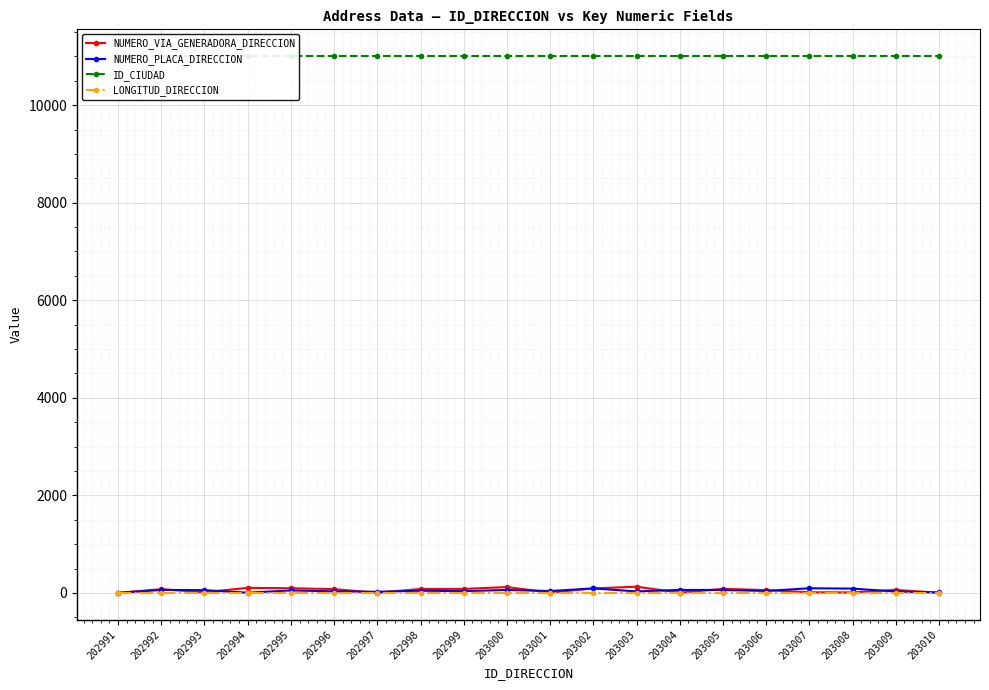

Where does the NUMERO_VIA_GENERADORA_DIRECCION series first go above 76?

202994